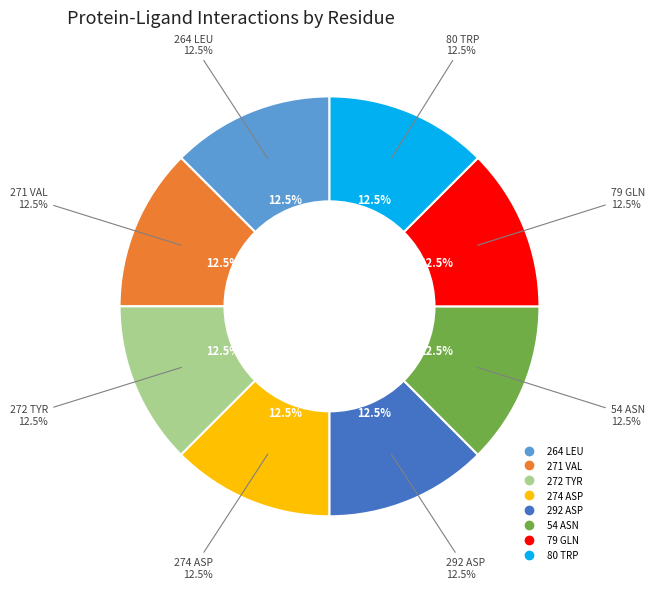

The 80-TRP (Hydrophobic) slice represents 1% of the pie. True or false?

False